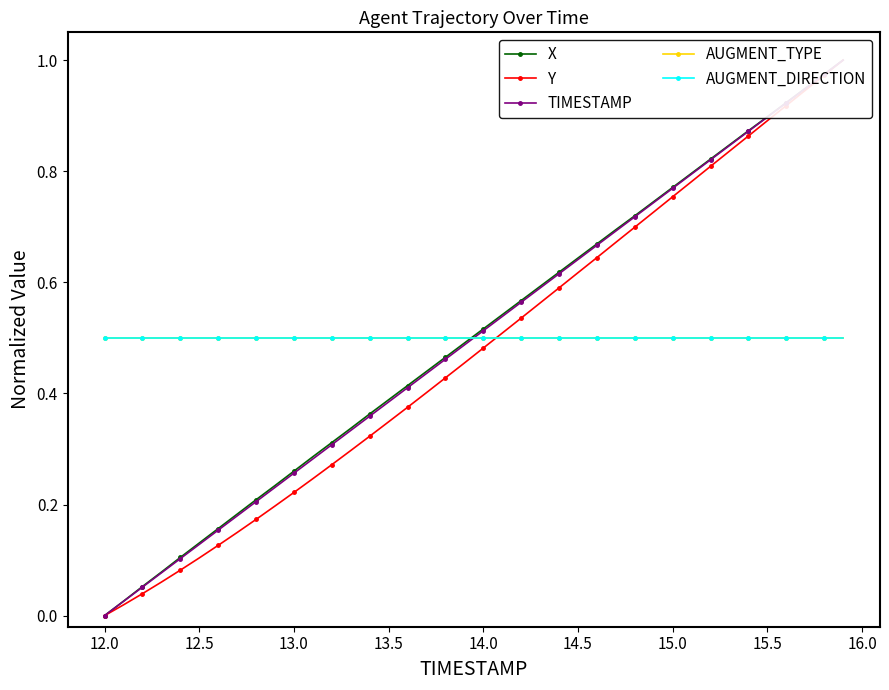

What are all the series names shown in the legend?

X, Y, TIMESTAMP, AUGMENT_TYPE, AUGMENT_DIRECTION